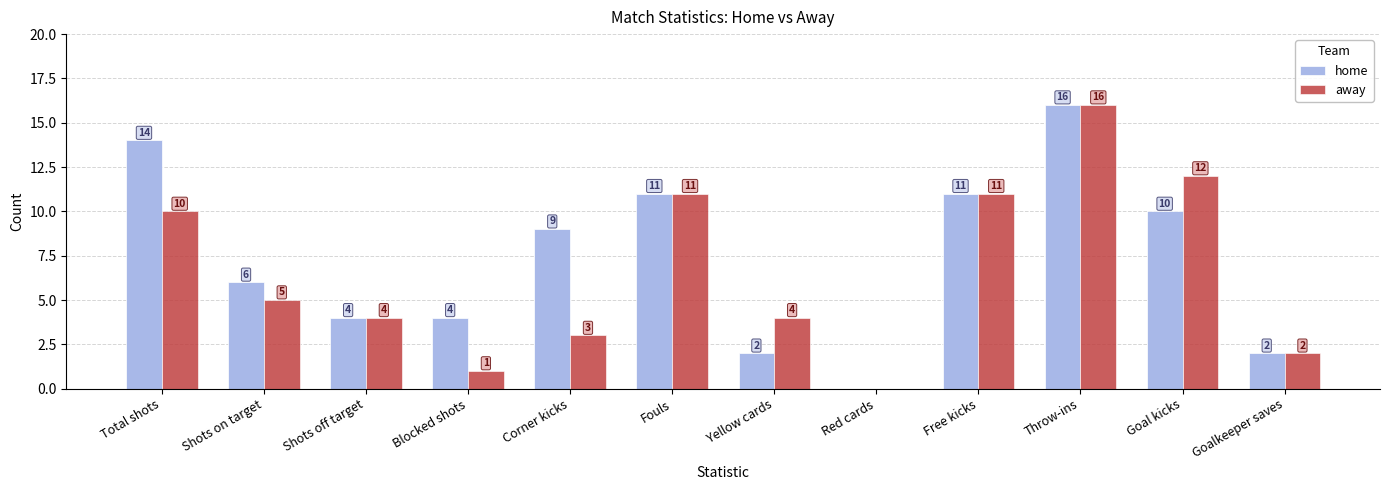

How many positive values does the home series have?

11